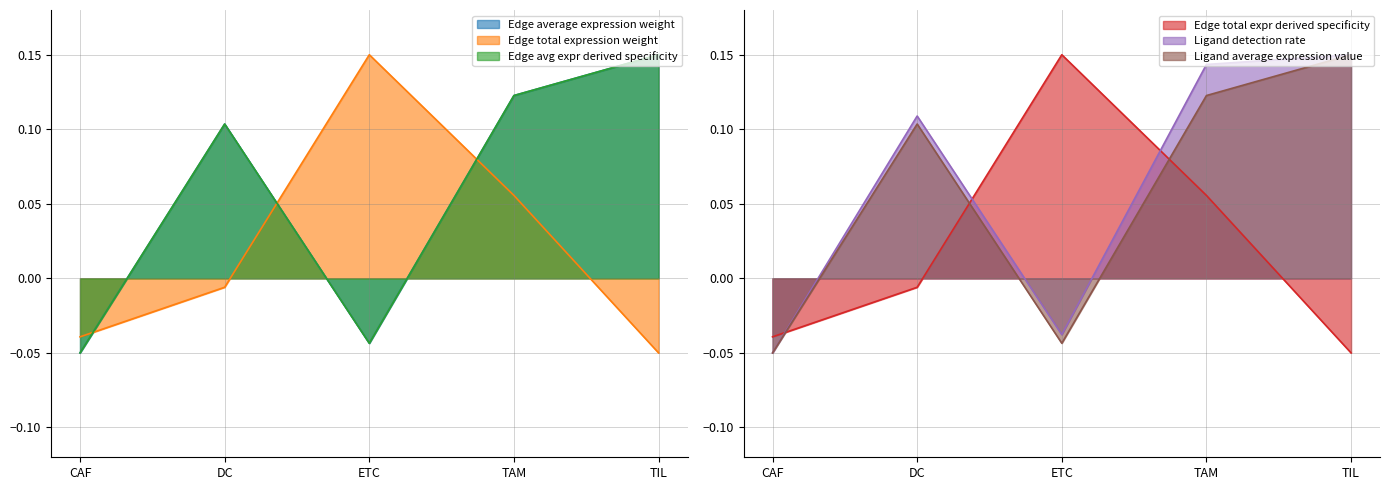

How many interior local peaks does the Ligand detection rate series have?

1